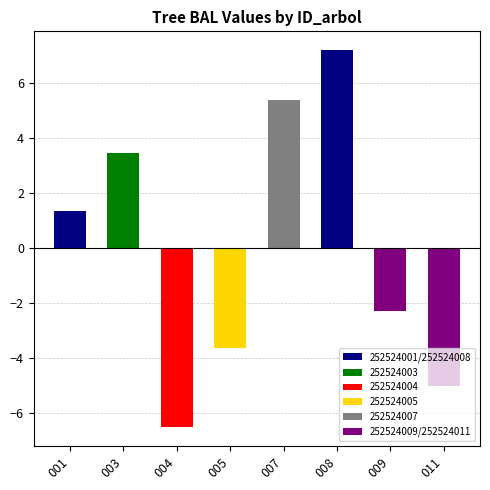

What value does the data have at 004?

-6.5